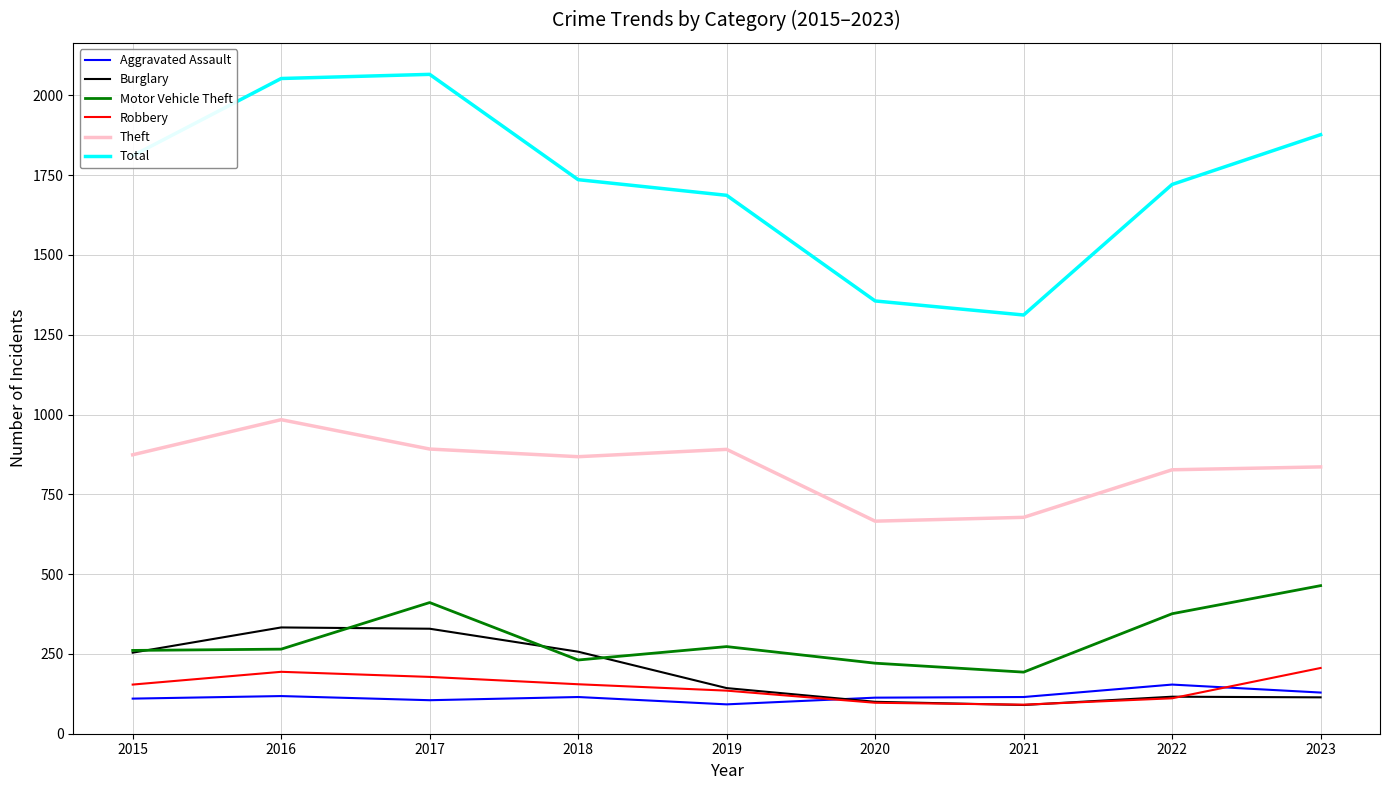

The value of Total at 2016 is 2053. True or false?

True